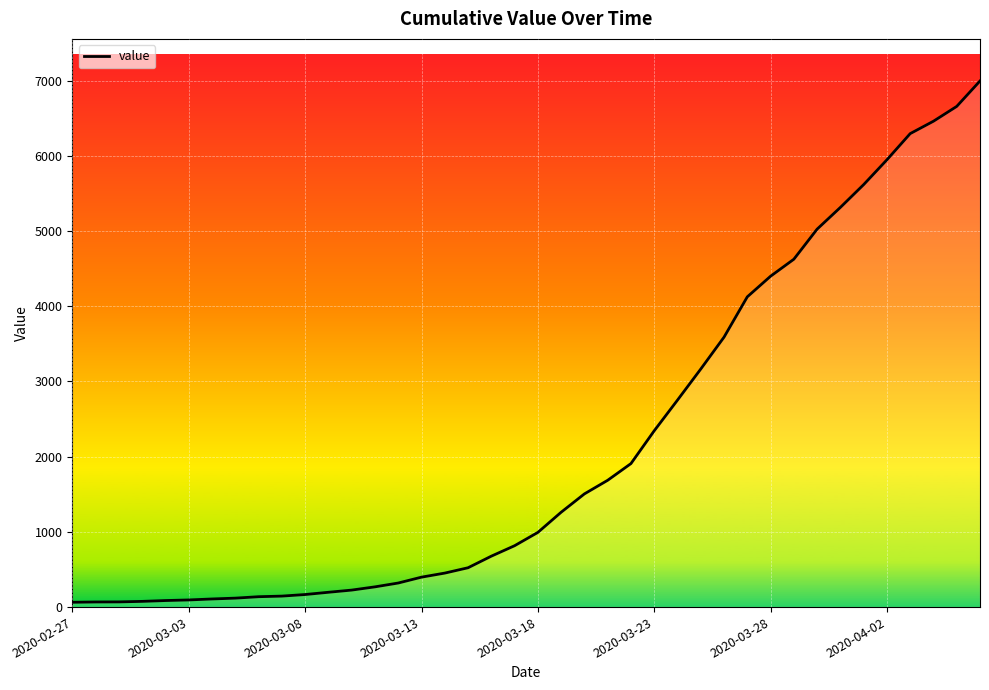

What is the maximum value shown in the chart?

6995